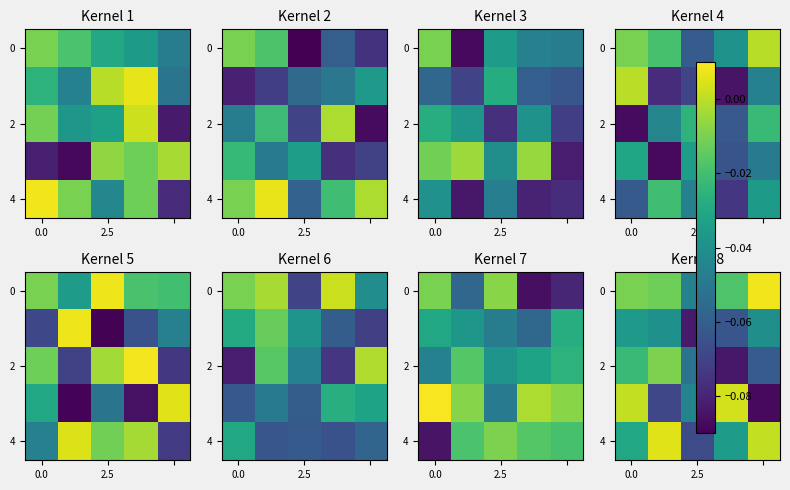

What is the difference between the highest and lowest values at 4?

0.1